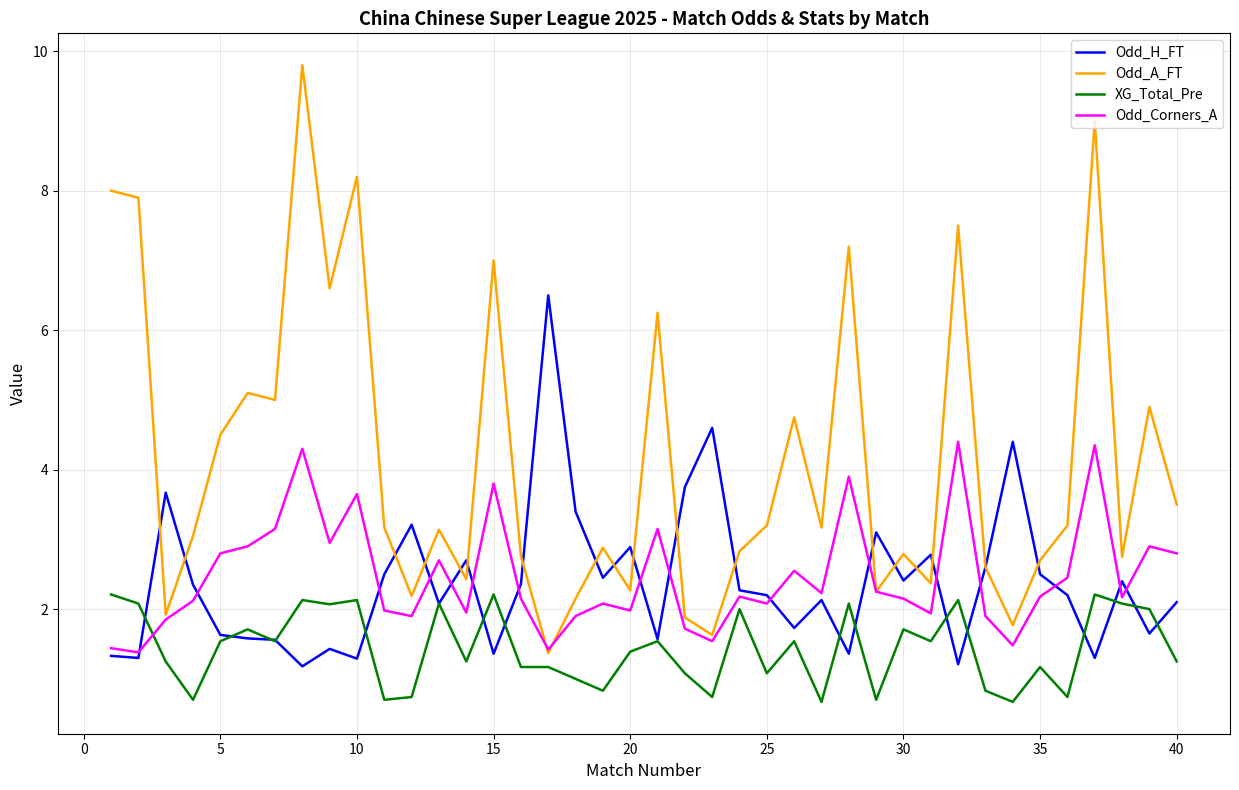

How many values in the Odd_A_FT series are below 3?

18